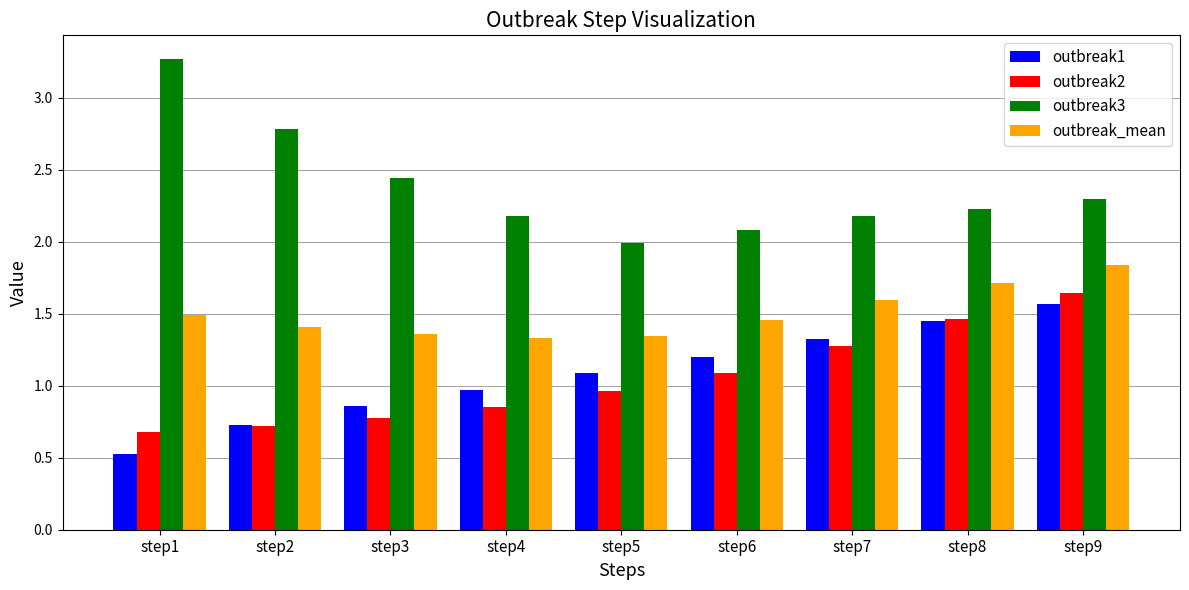

Which series changed the most between step1 and step3?

outbreak3